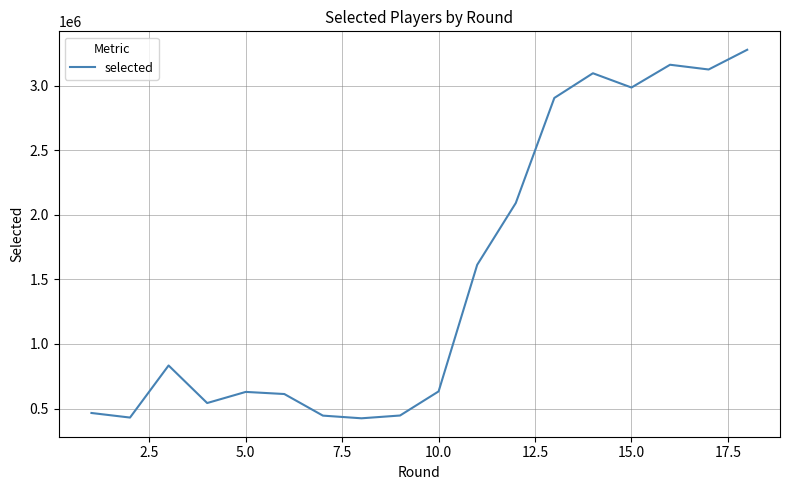

What is the smallest value displayed?

424380